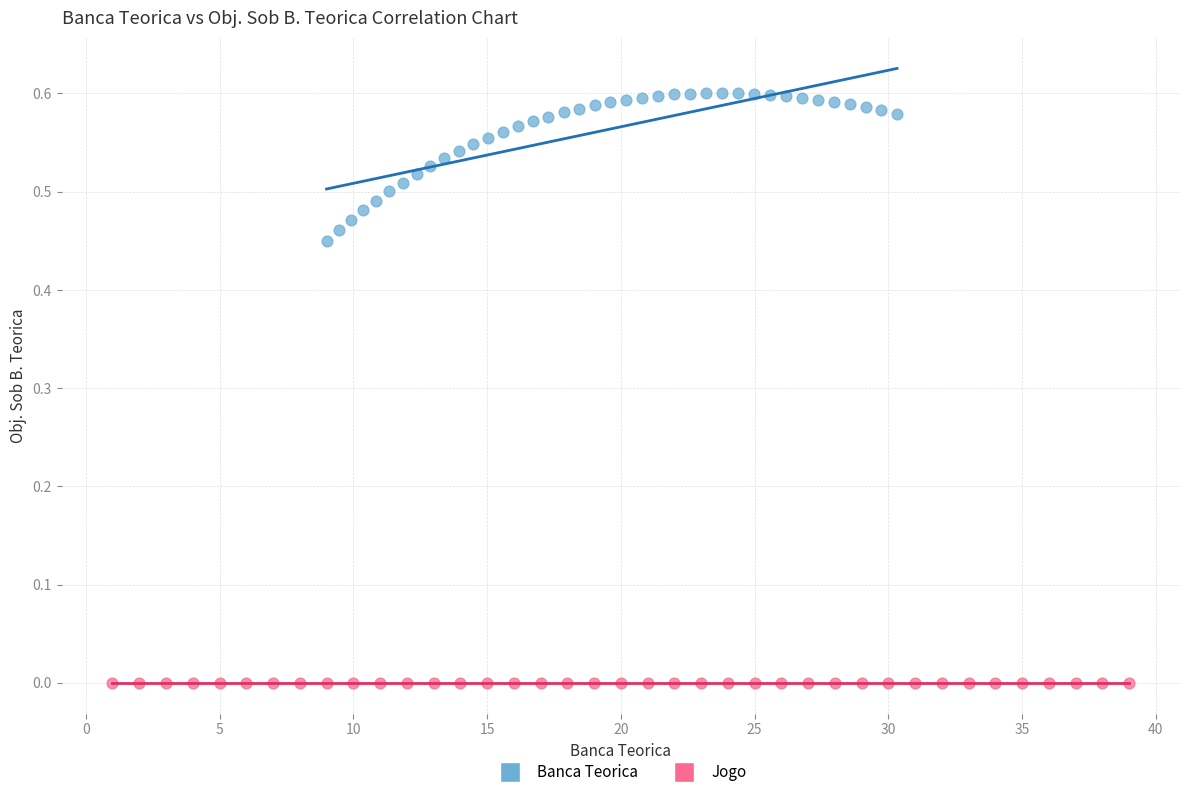

Which series reaches the maximum Y coordinate?

Banca Teorica